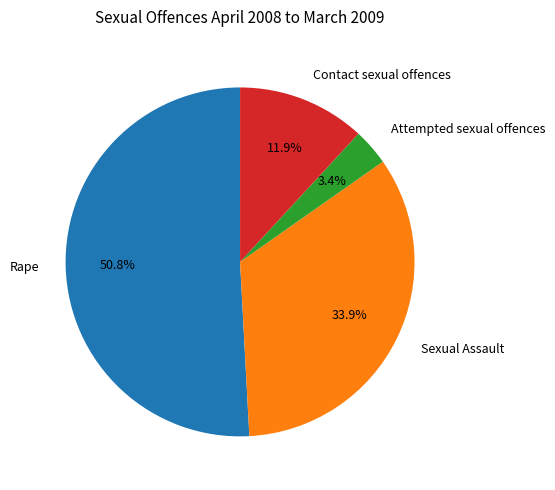

How many slices are in this pie chart?

4